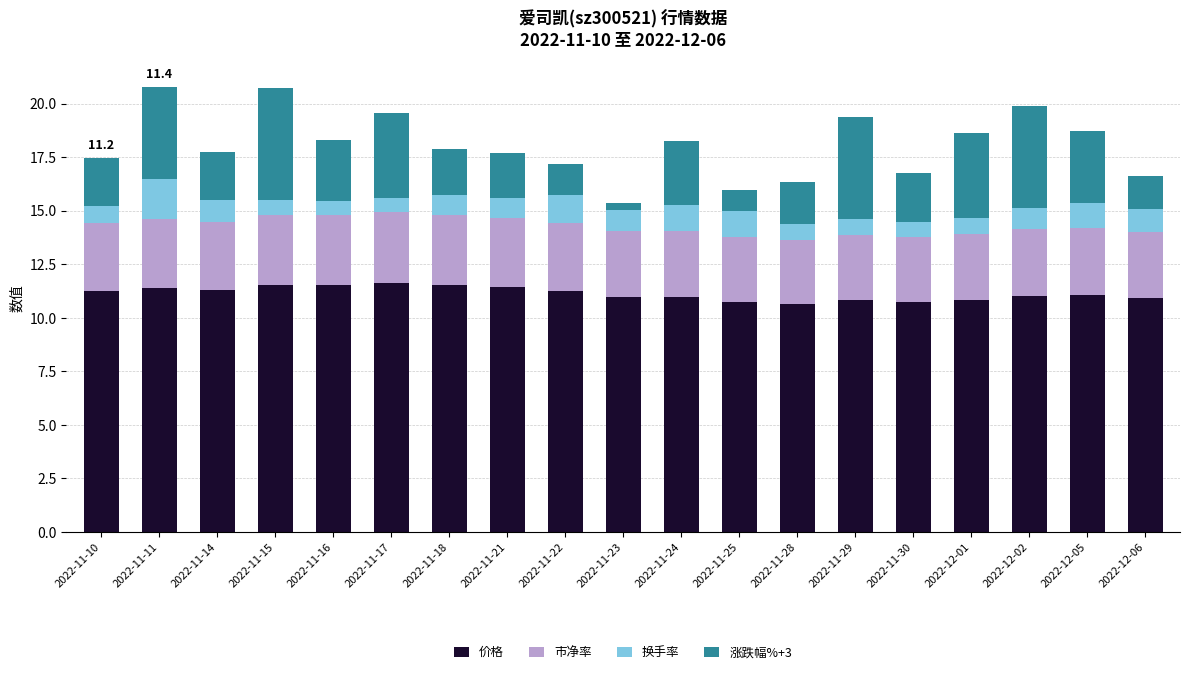

What is the sum of all 价格 values?

211.6